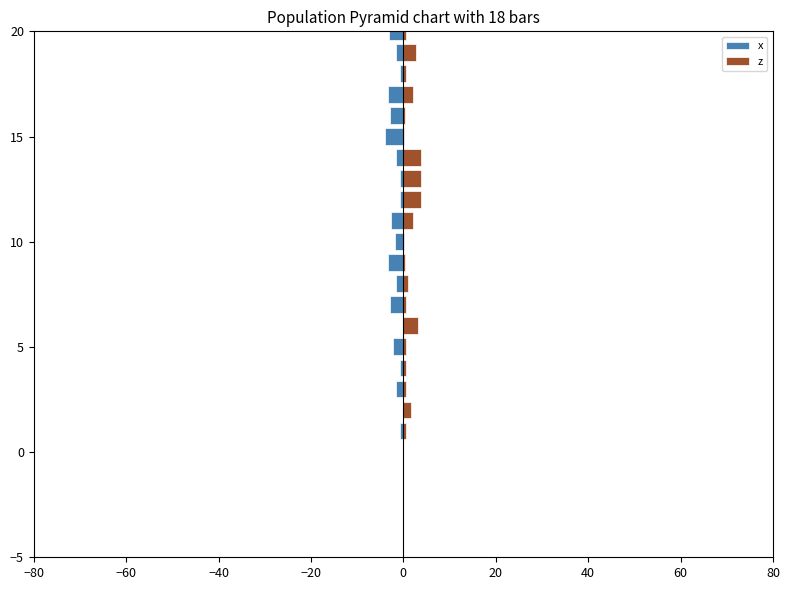

What is the value of the z bar at the 24th from the left?

3.4